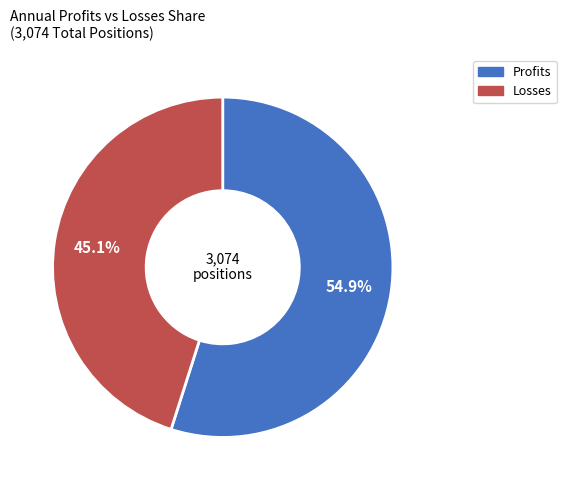

To the nearest percent, what is the combined percentage of Profits and Losses?

100%